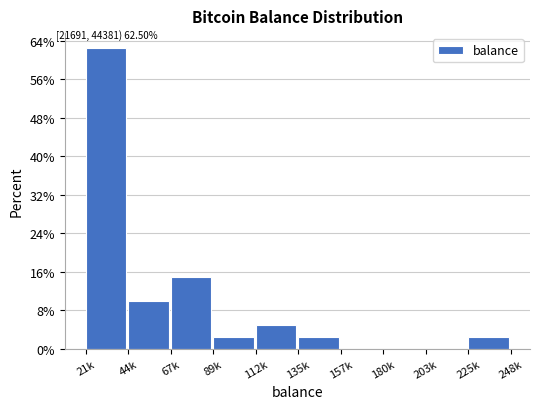

Reading left to right, list all the values displayed in this chart.

21k=62.5	44k=10.0	67k=15.0	89k=2.5	112k=5.0	135k=2.5	157k=0.0	180k=0.0	203k=0.0	225k=2.5